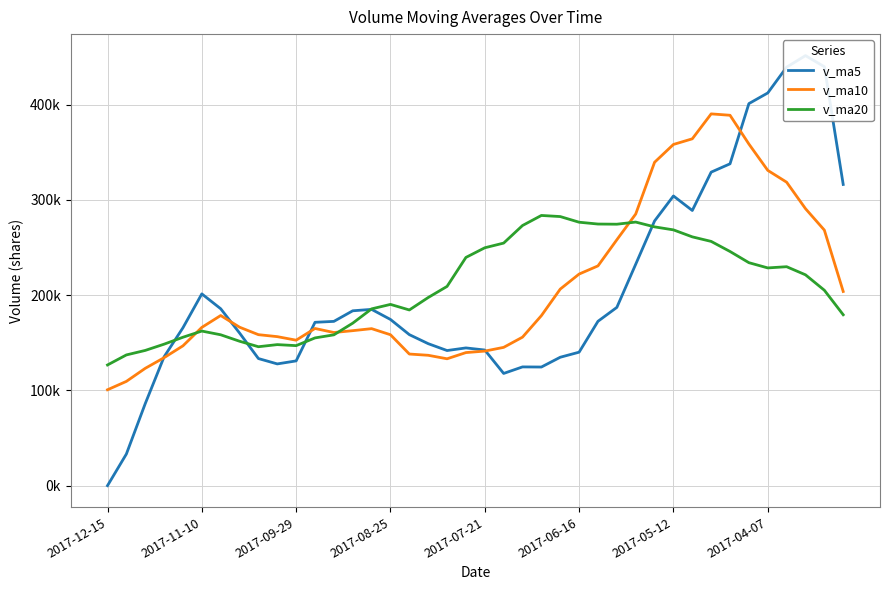

True or false: v_ma20 has more than 1 interior local peaks.

True